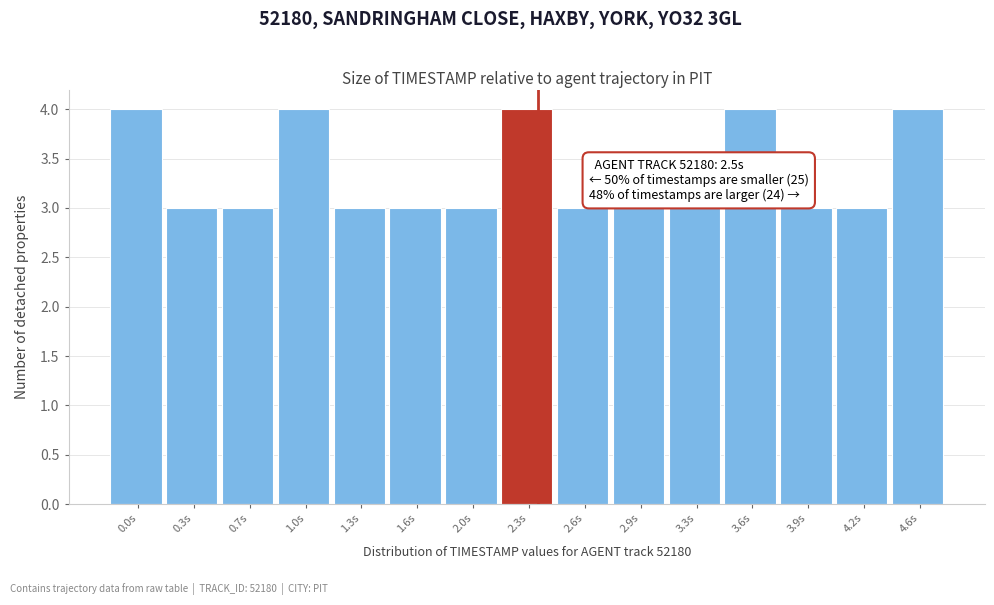

Reading left to right, transcribe all the data shown in this chart.

0.0s=4	0.3s=3	0.7s=3	1.0s=4	1.3s=3	1.6s=3	2.0s=3	2.3s=4	2.6s=3	2.9s=3	3.3s=3	3.6s=4	3.9s=3	4.2s=3	4.6s=4